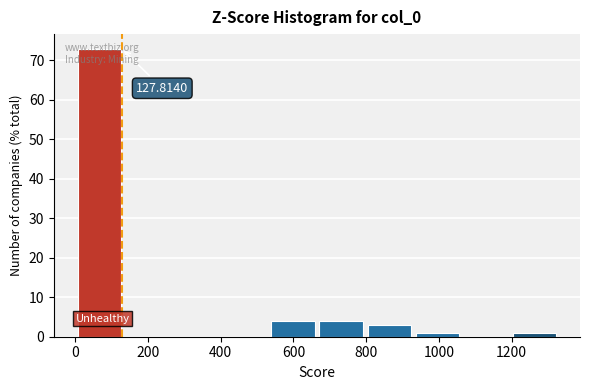

Which range on the x-axis has the tallest bar?

0 to 140